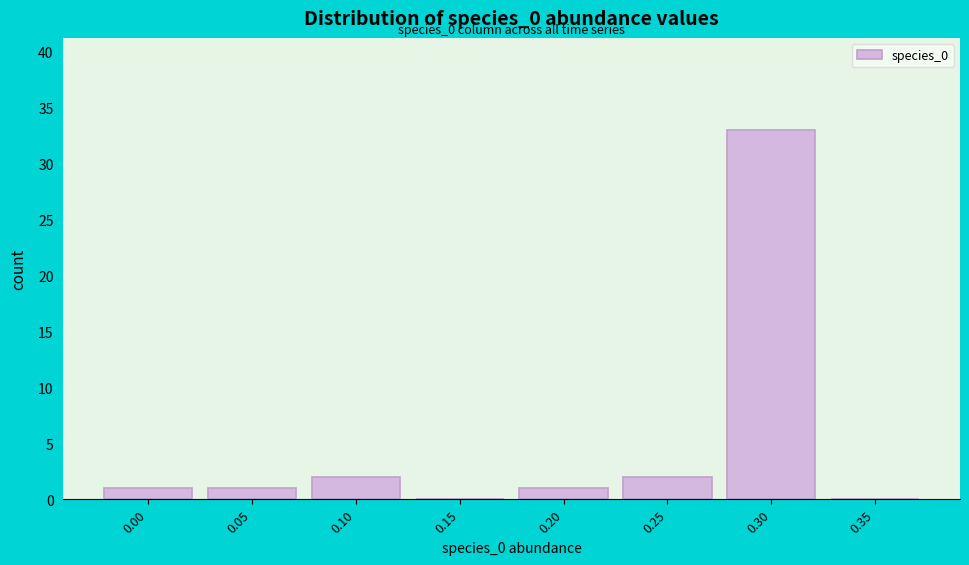

Reading left to right, what are all the values shown in this chart?

0.00=1	0.05=1	0.10=2	0.15=0	0.20=1	0.25=2	0.30=33	0.35=0